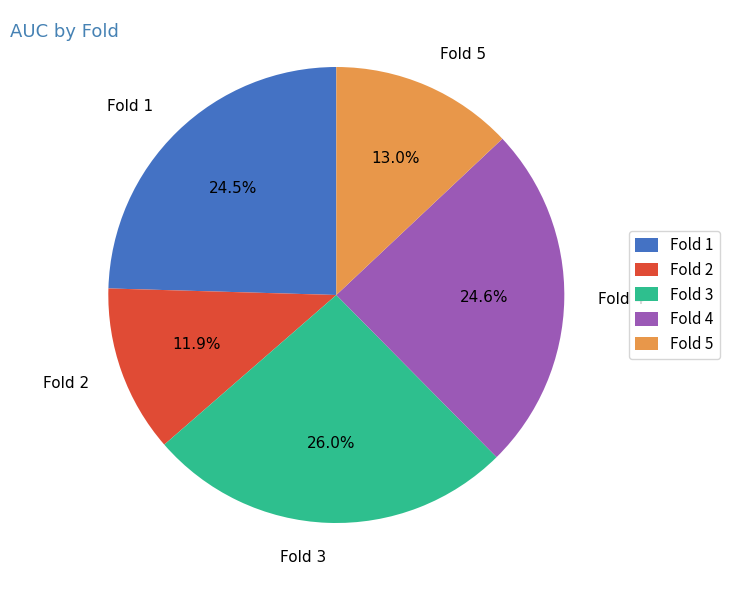

What percentage do Fold 2 and Fold 1 together represent?

36.4%